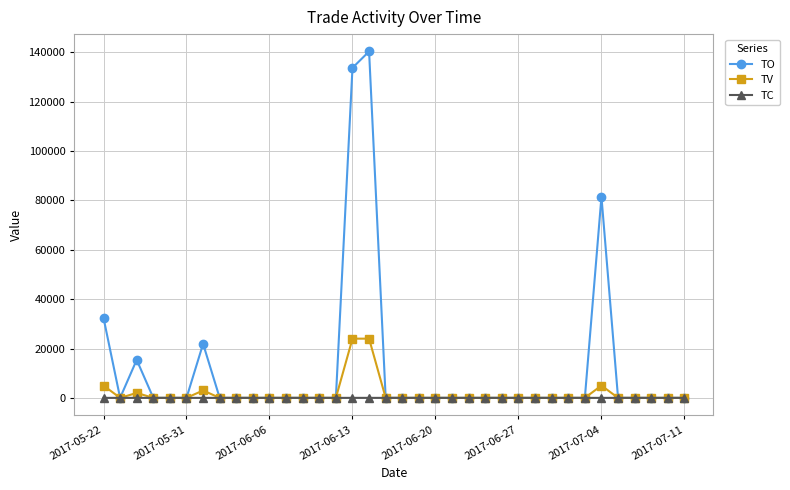

List the series in order of their peak value, highest first.

TO, TV, TC